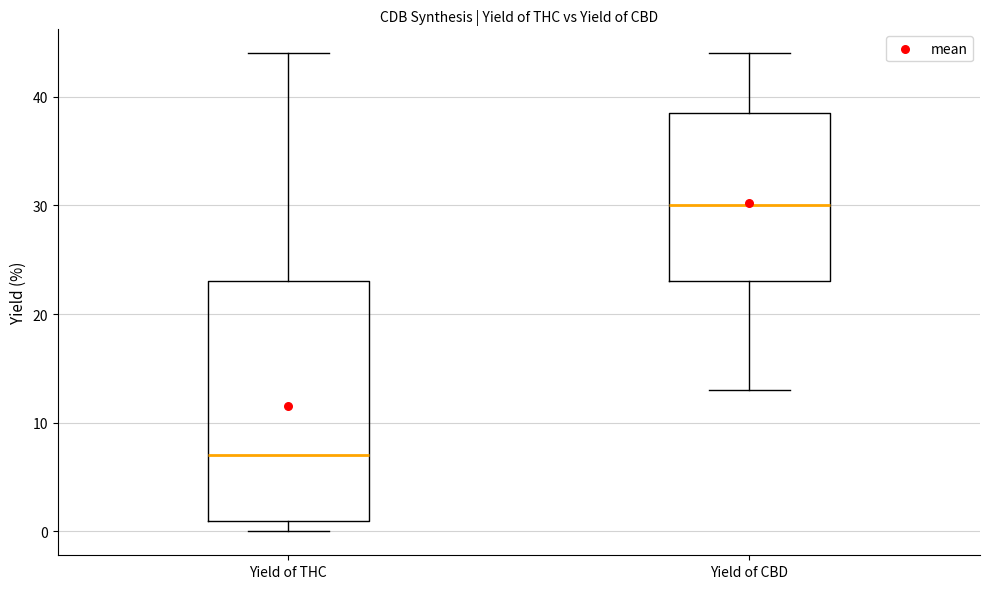

Which box's median line is the highest?

Yield of CBD